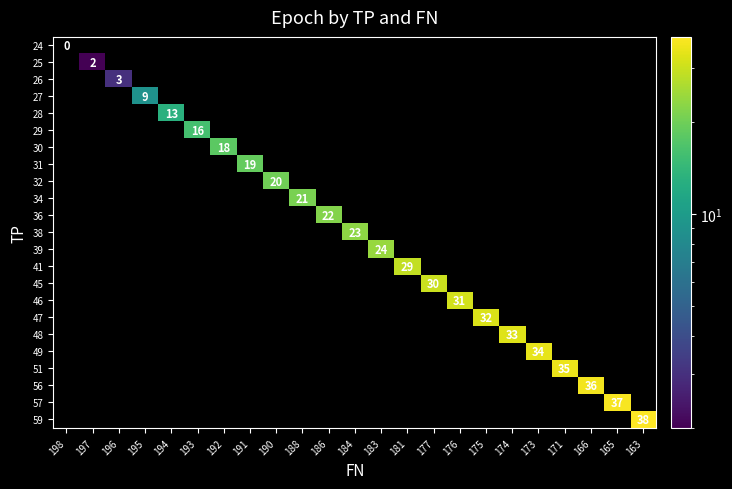

What is the maximum value shown in the chart?

38.0